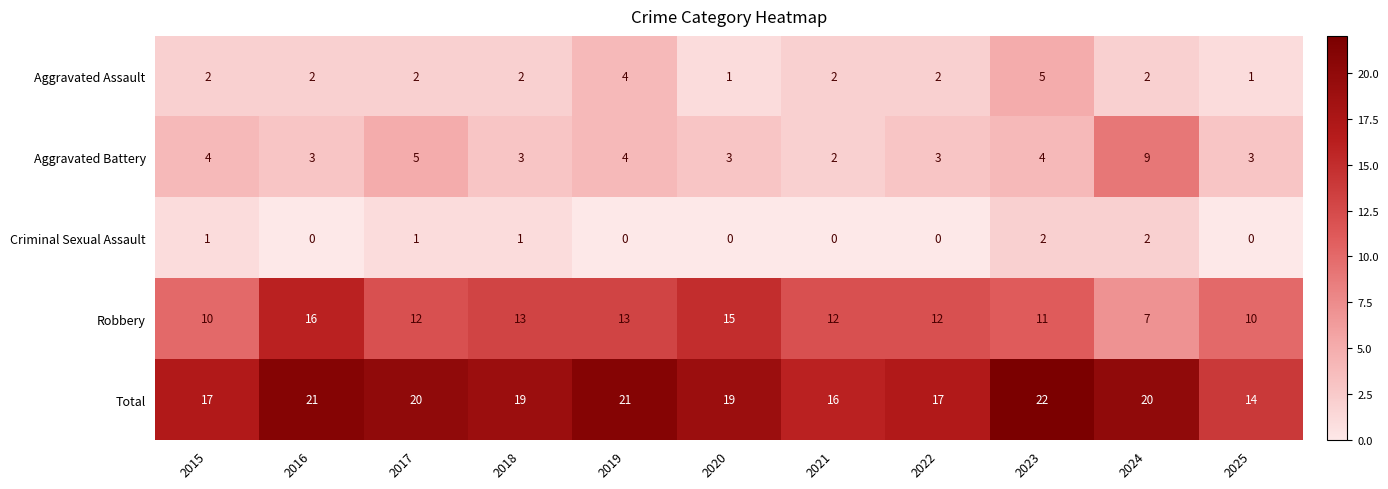

At which label does Aggravated Battery first exceed 3?

2015